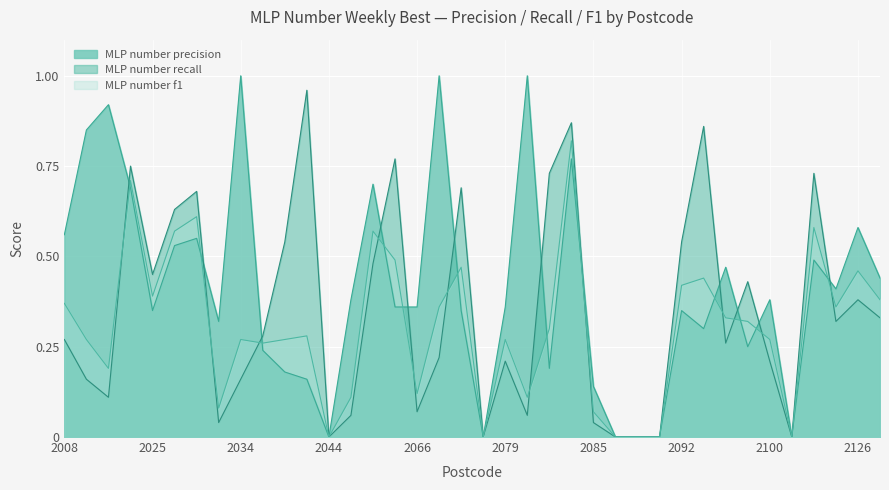

True or false: MLP number f1 and MLP number recall intersect in this chart.

True